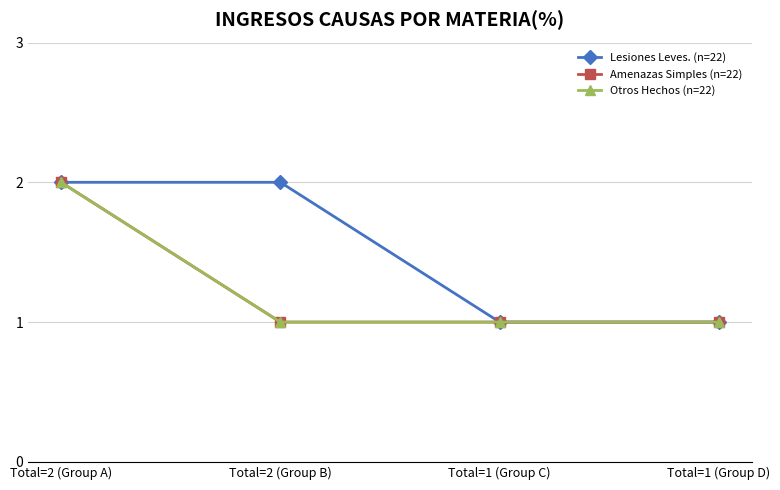

Does the chart have visible grid lines?

Yes